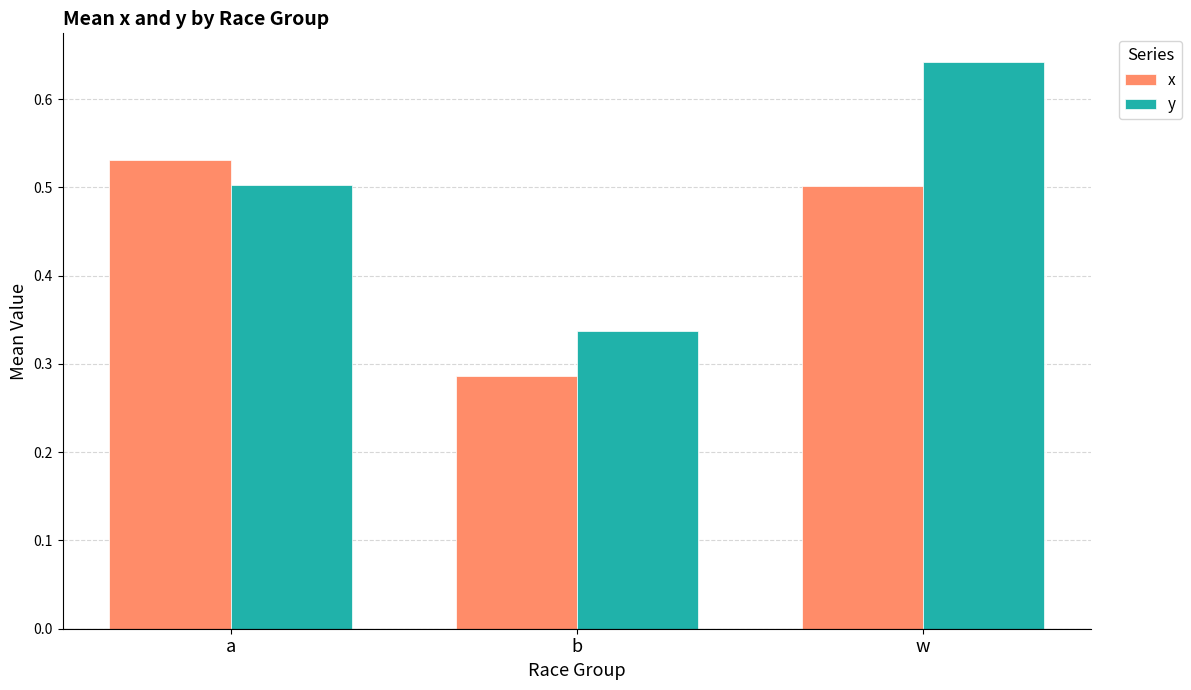

What is the difference between the maximum and minimum values in the x series?

0.2